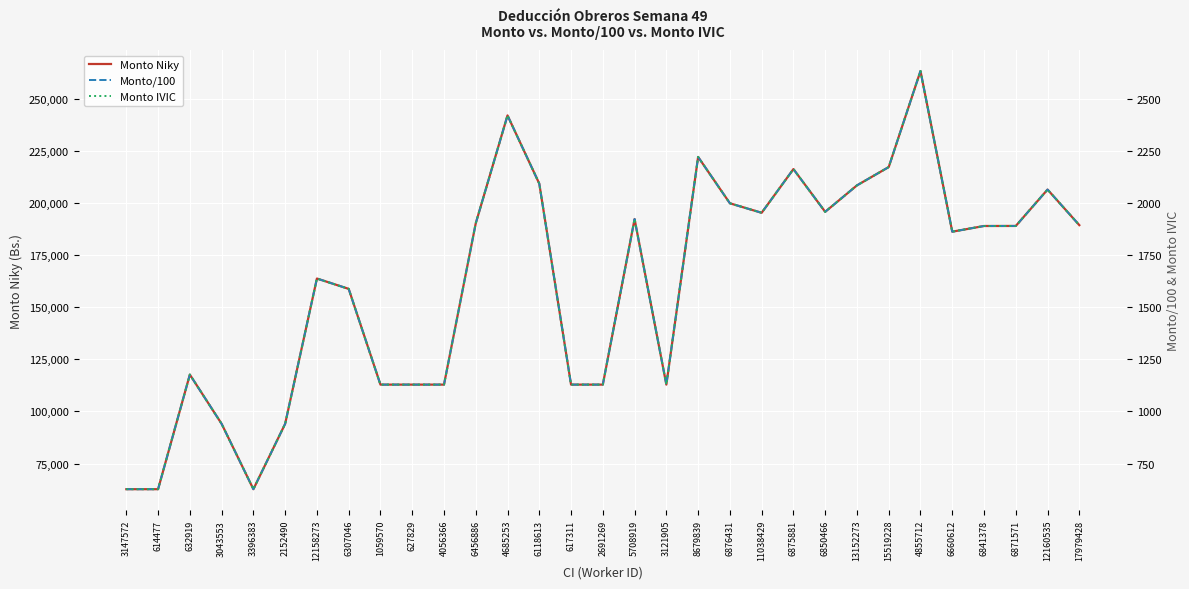

What is the value of the Monto/100 point at the 27th from the left?

1862.3